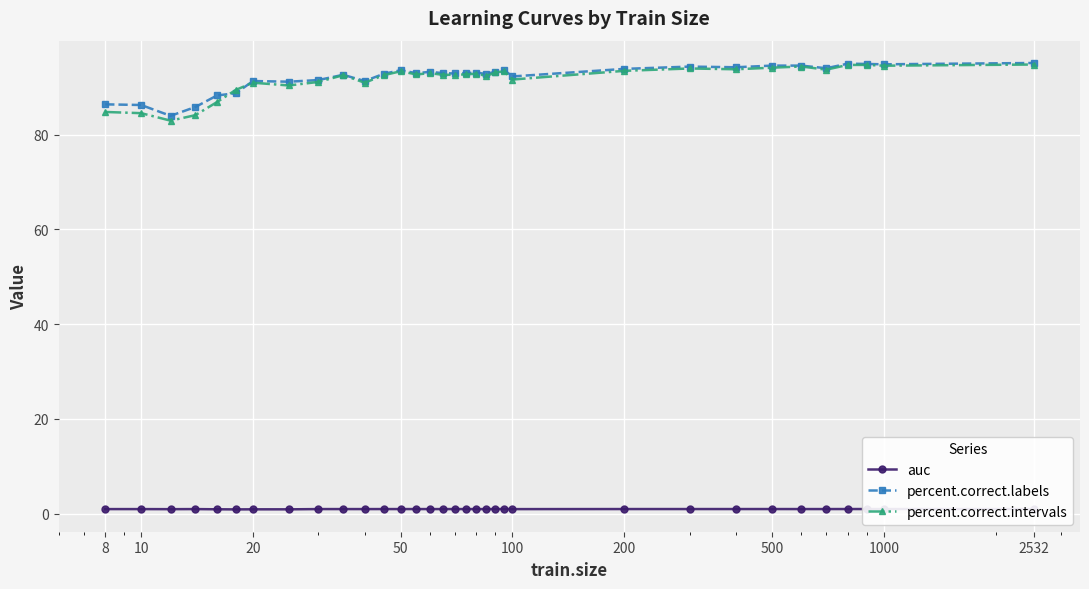

How many interior local peaks does the percent.correct.intervals series have?

8